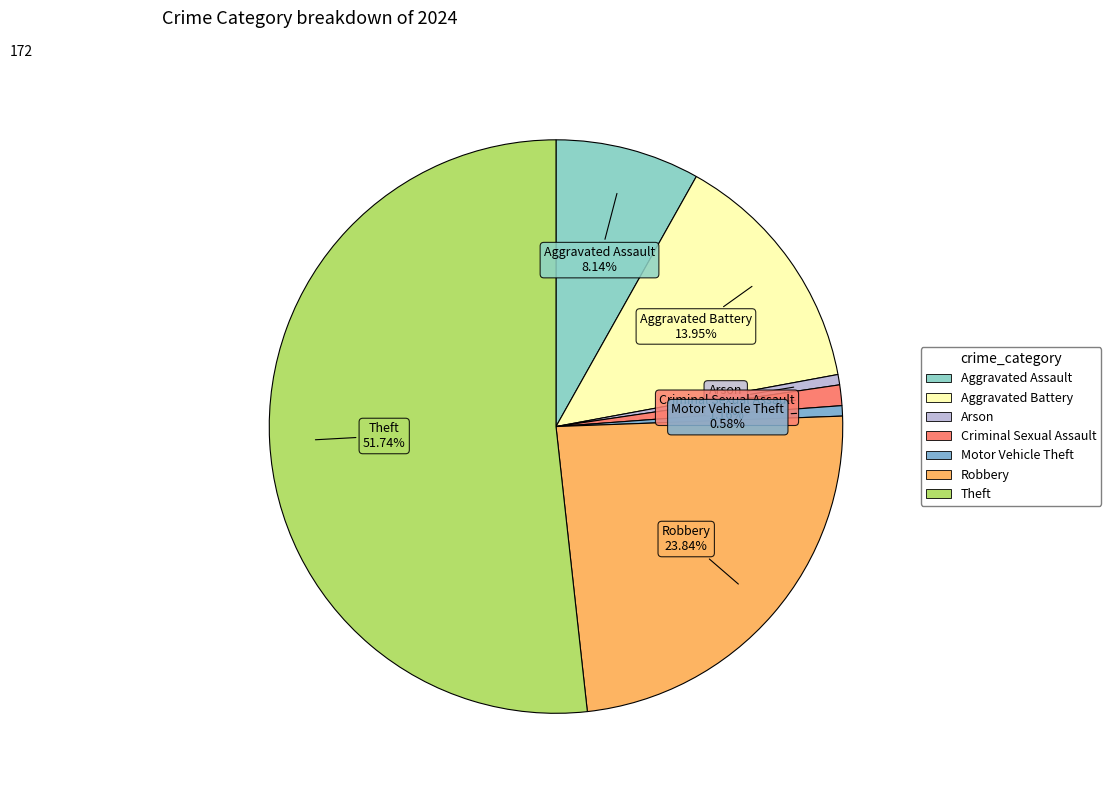

What is the ratio of the value at Aggravated Battery to the value at Arson?

24.0